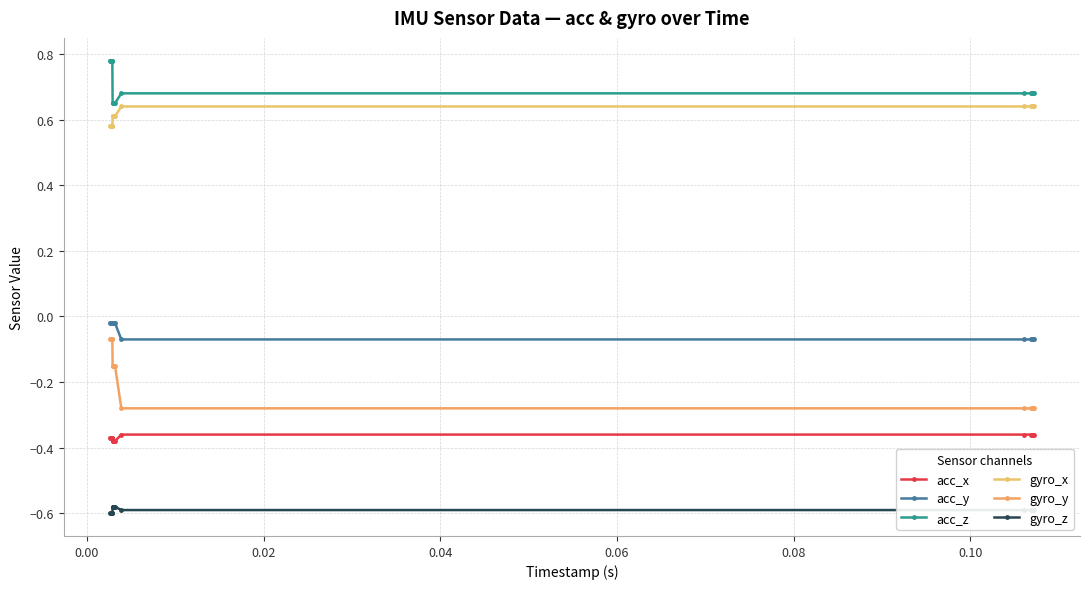

Does the chart have visible grid lines?

Yes